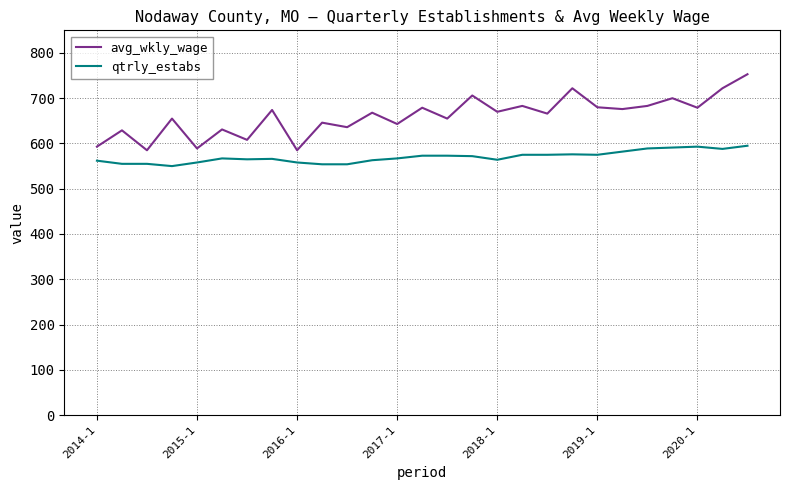

True or false: avg_wkly_wage and qtrly_estabs cross at least once.

False